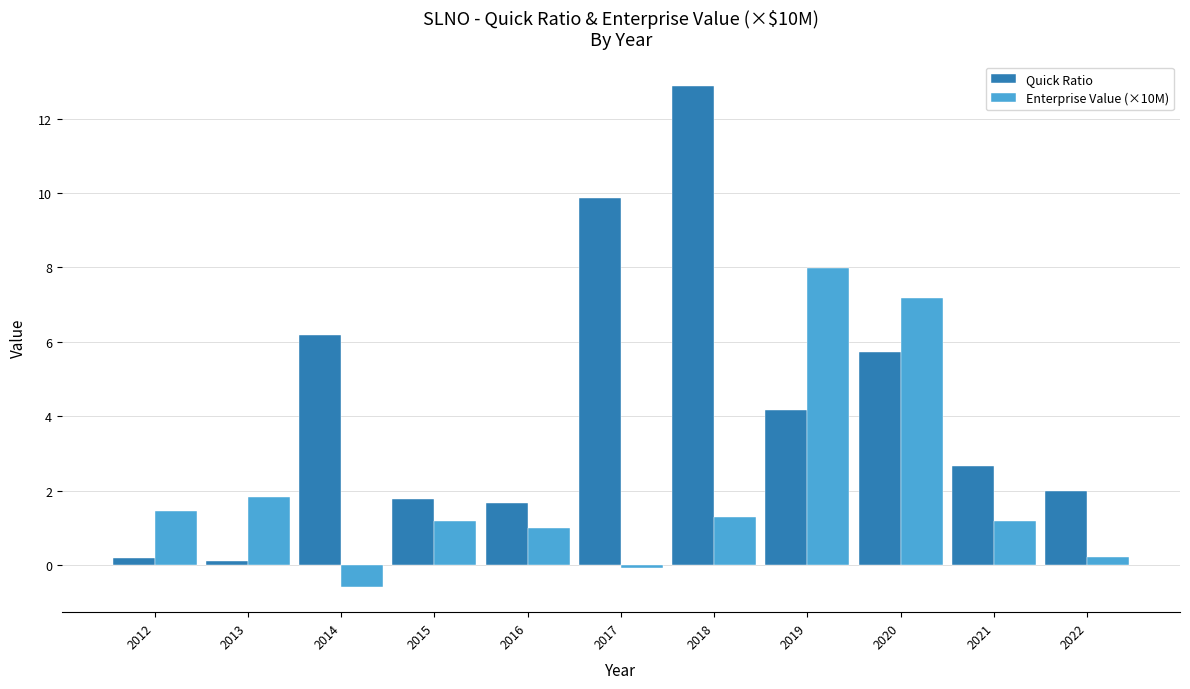

How many bars are there in total?

22